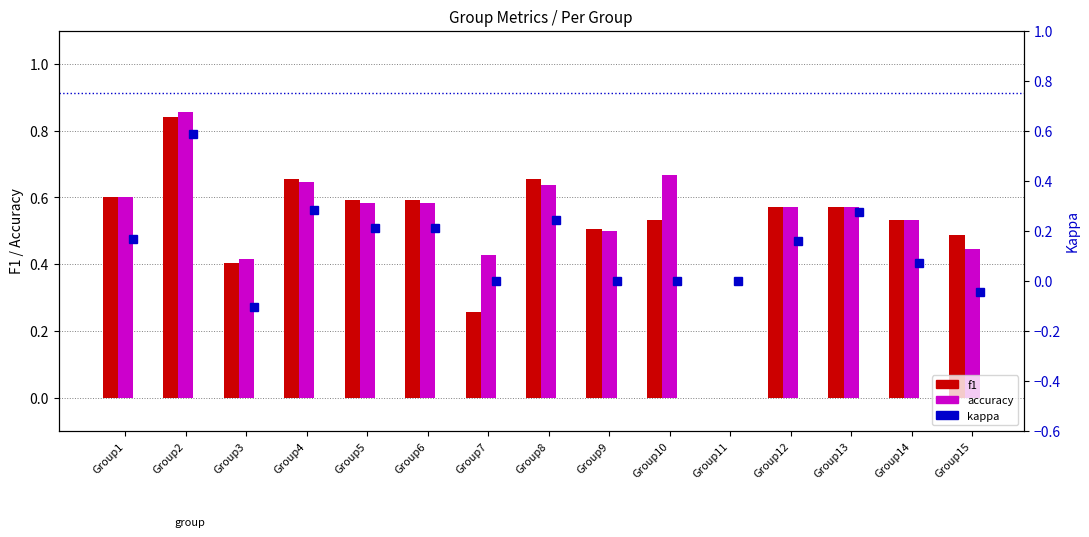

Which category has the highest value across all series?

Group2